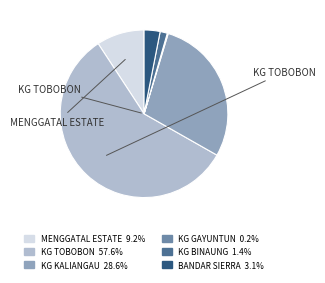

Which category accounts for the majority?

KG TOBOBON